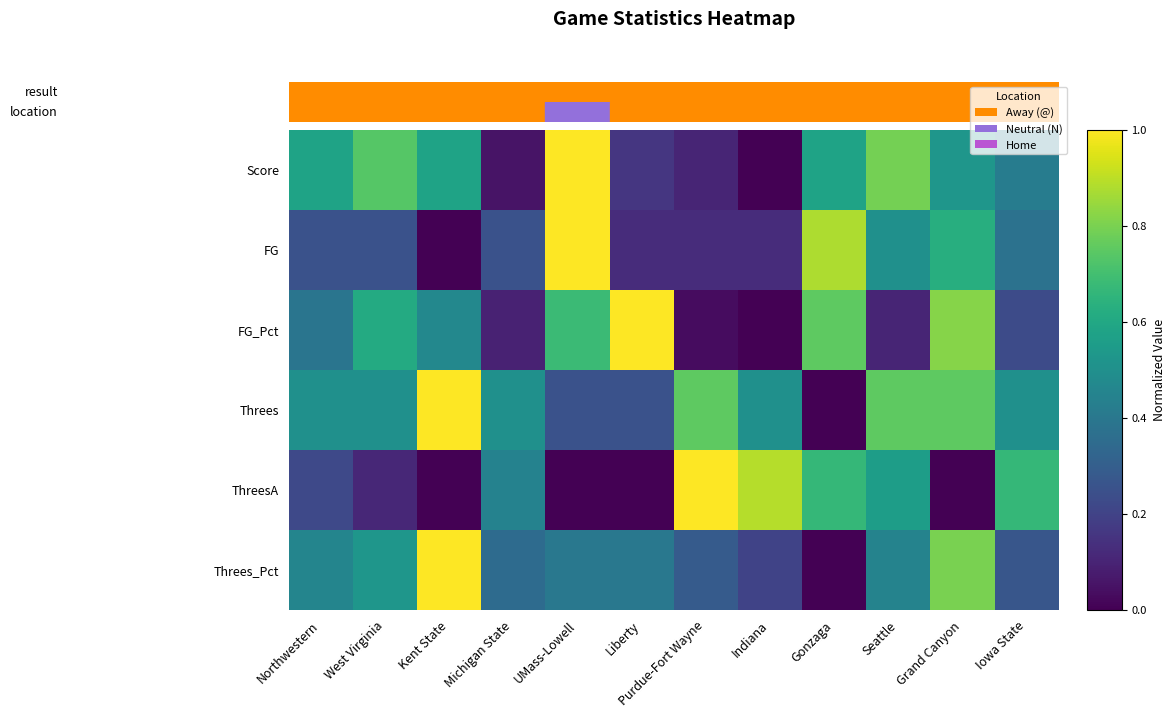

Which series has the largest range (max minus min)?

Score